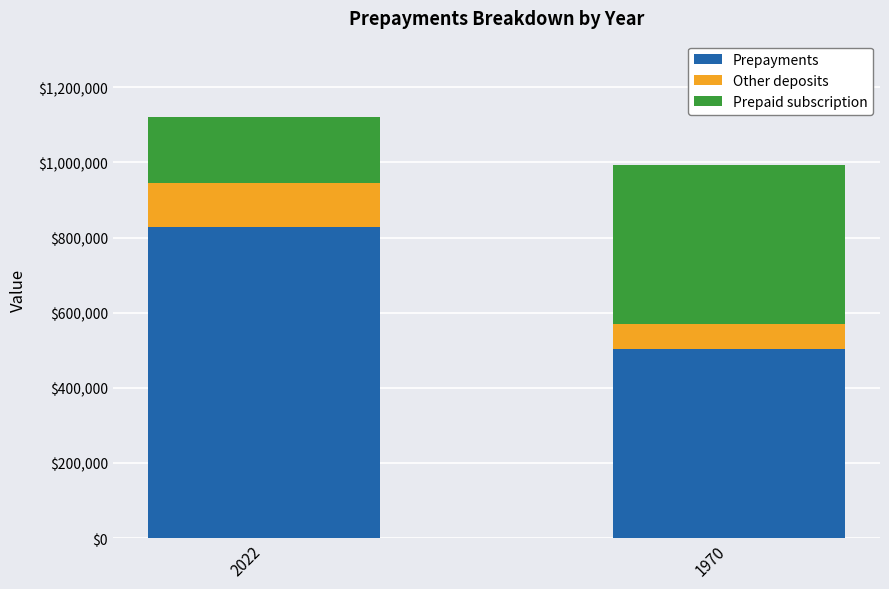

Rank the categories by Prepayments value from lowest to highest.

1970, 2022